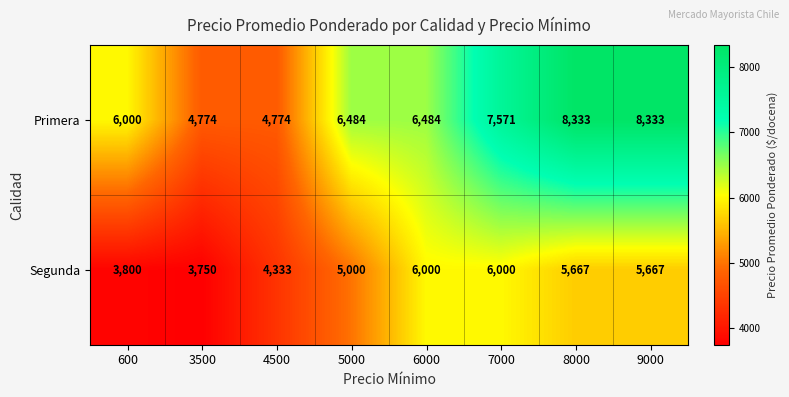

Read the Segunda value at 3500.

3750